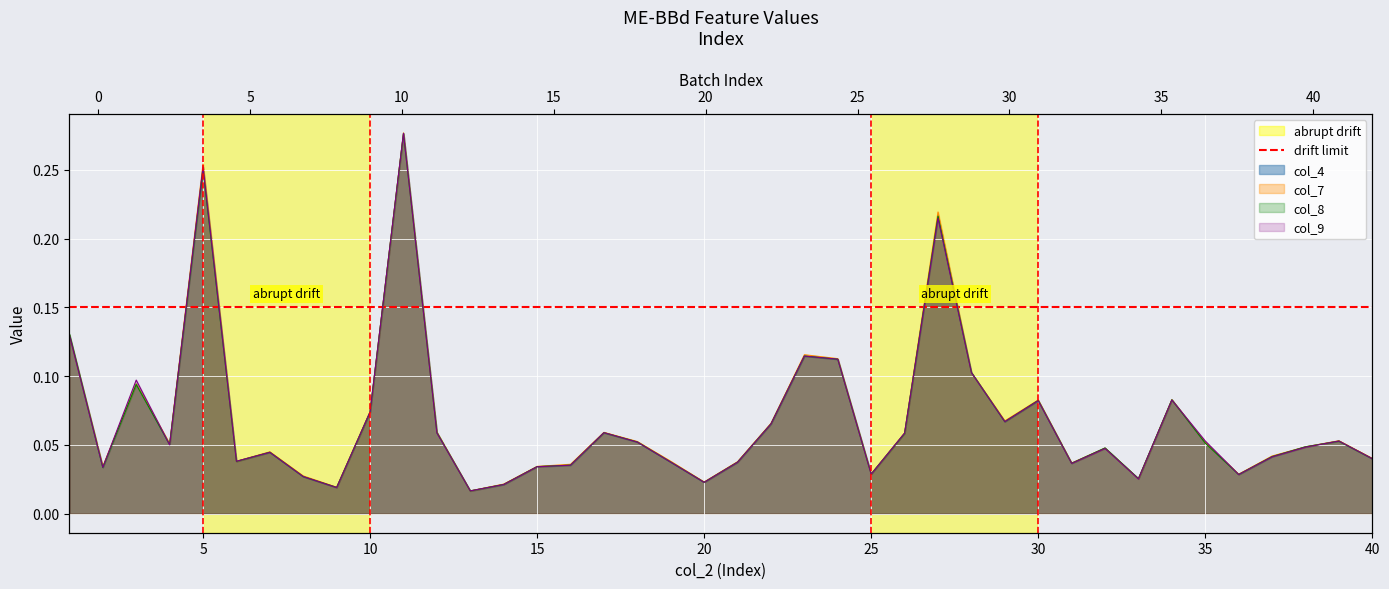

At which category is the sum across all series the highest?

11